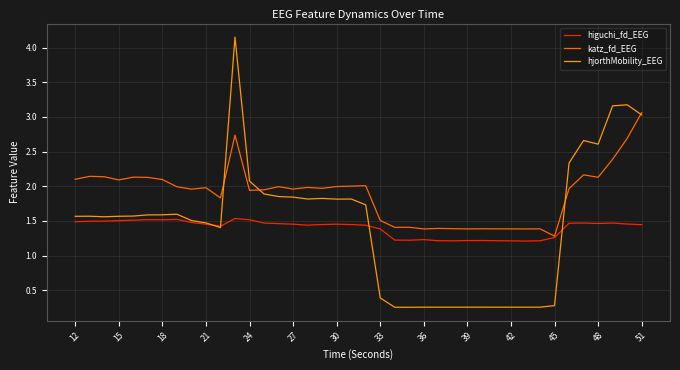

Which series has the widest spread of values?

hjorthMobility_EEG